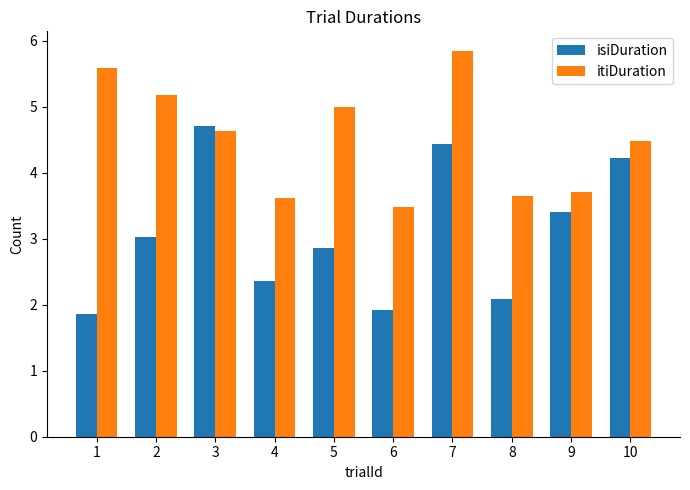

Which category has the lowest value in the itiDuration series?

6